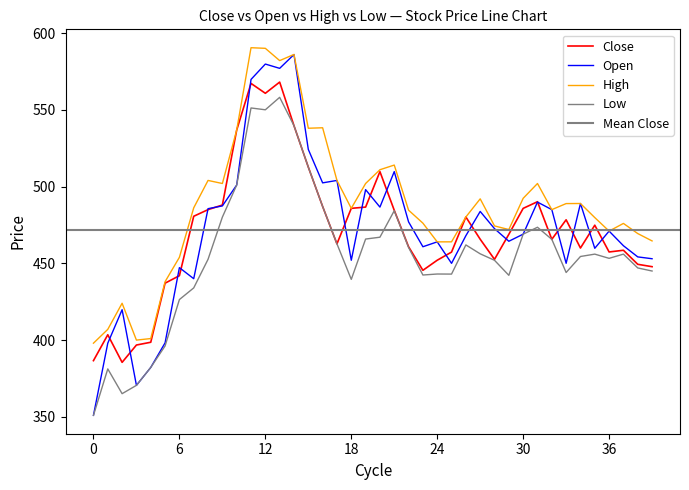

What is the value of the Low point at the 17th from the left?

487.0